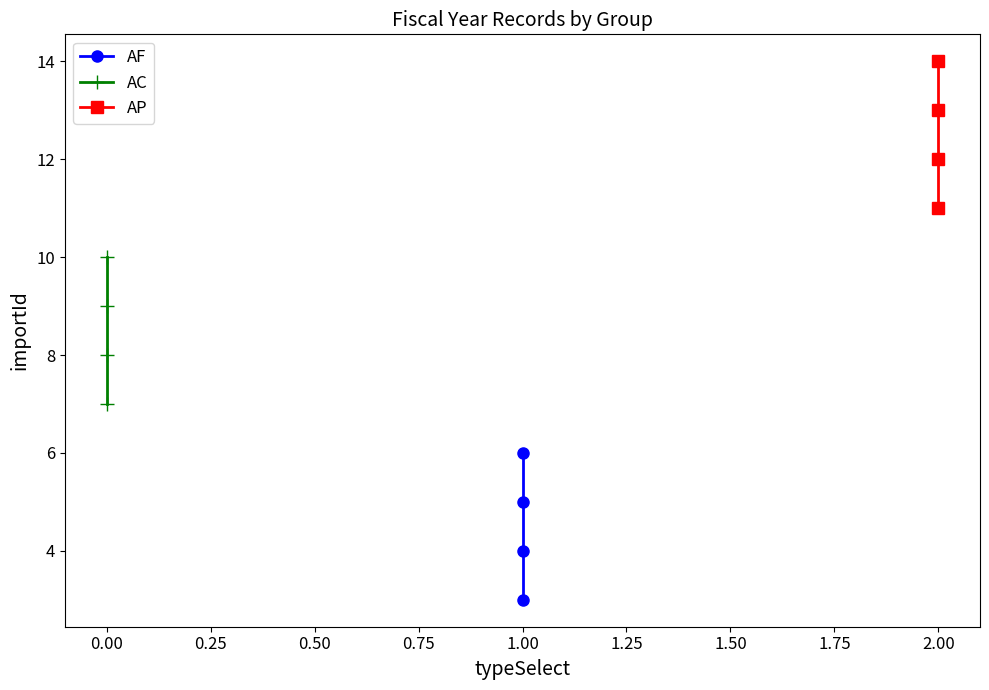

Does the chart display data point markers on the line(s)?

Yes